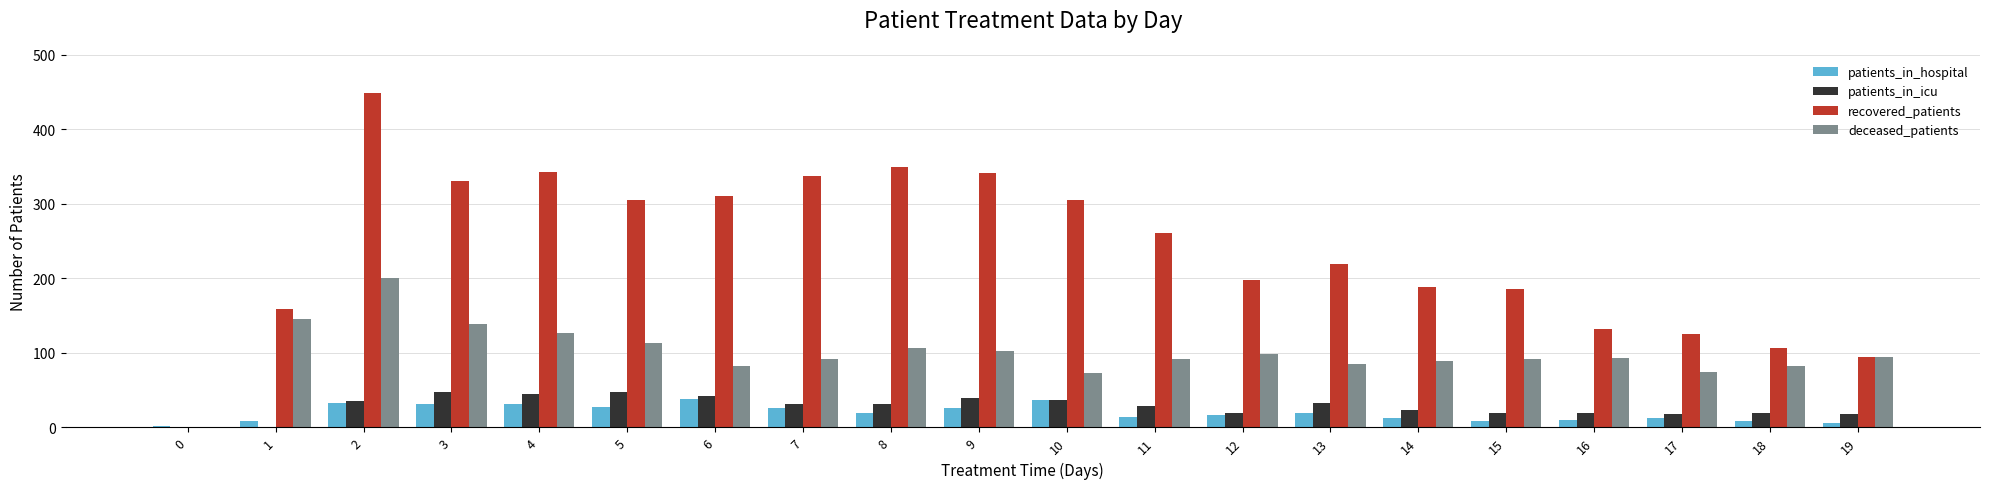

At which label does deceased_patients first exceed 93?

1